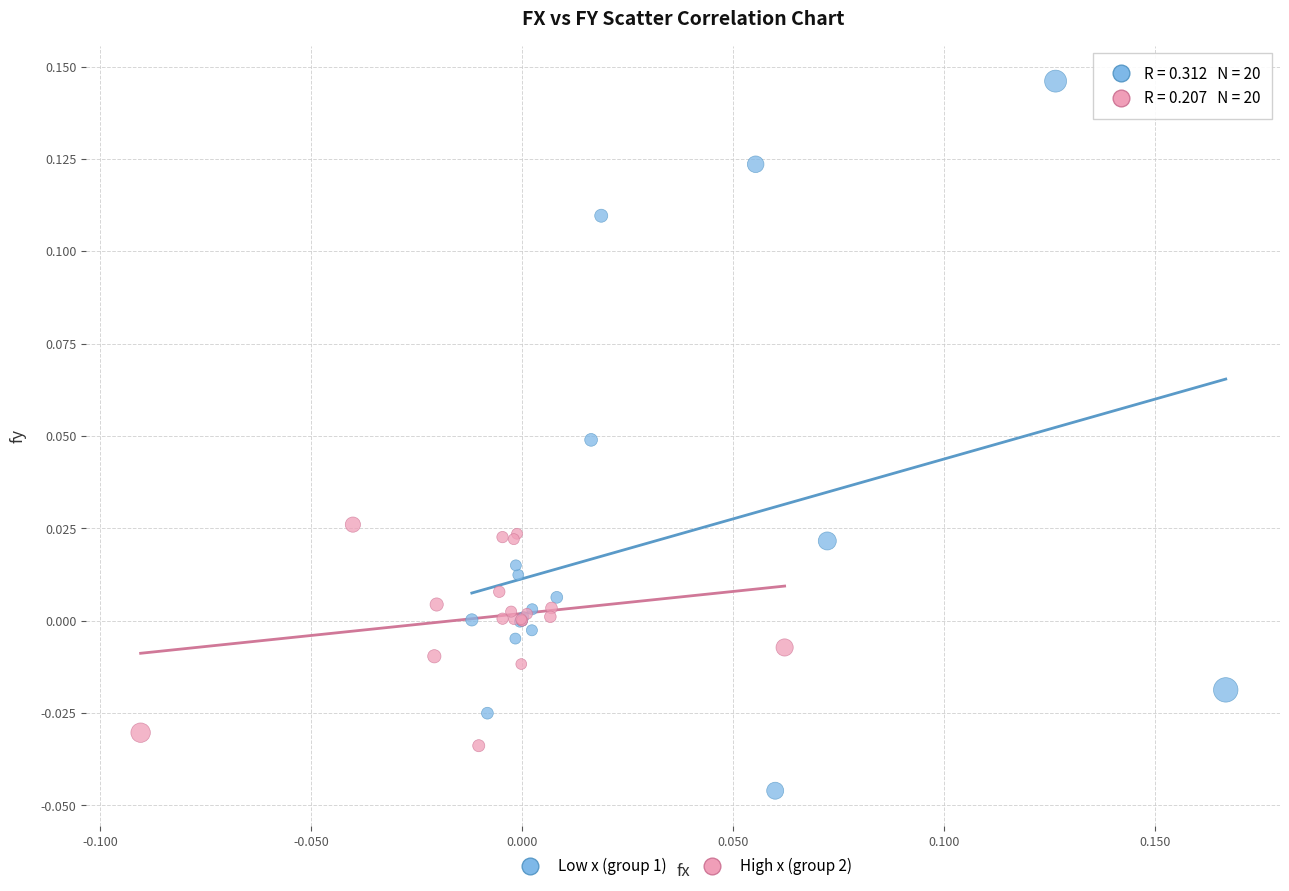

Which series reaches the maximum Y coordinate?

Low x (group 1)